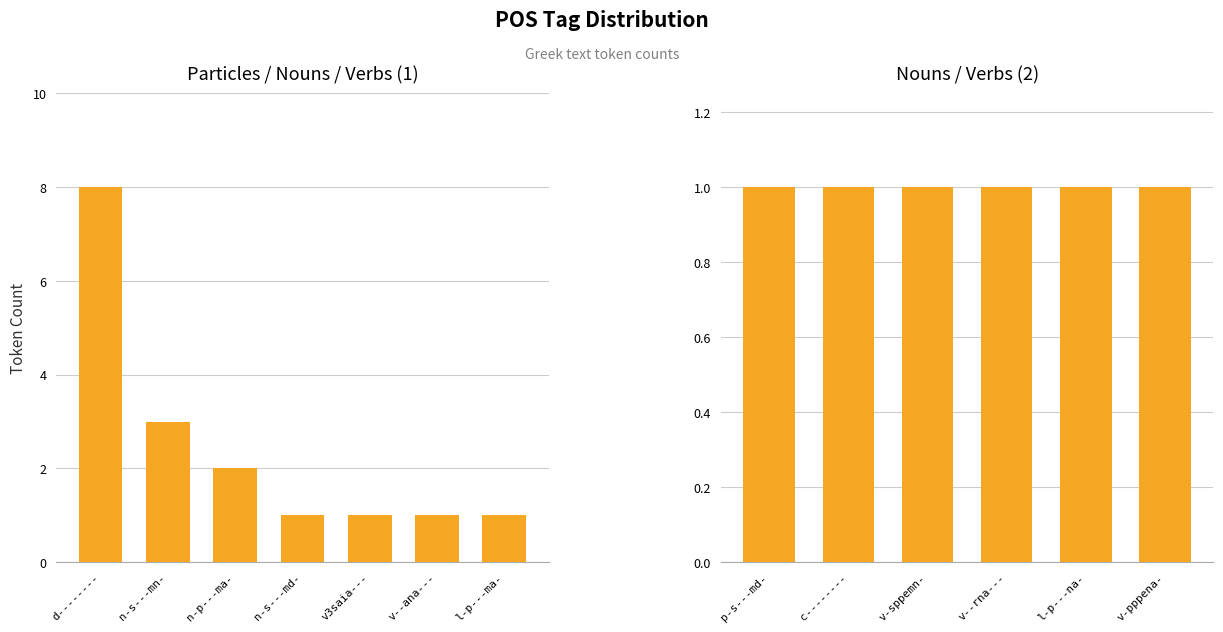

What is the ratio of the value at v3saia--- to the value at v-sppemn-?

1.0